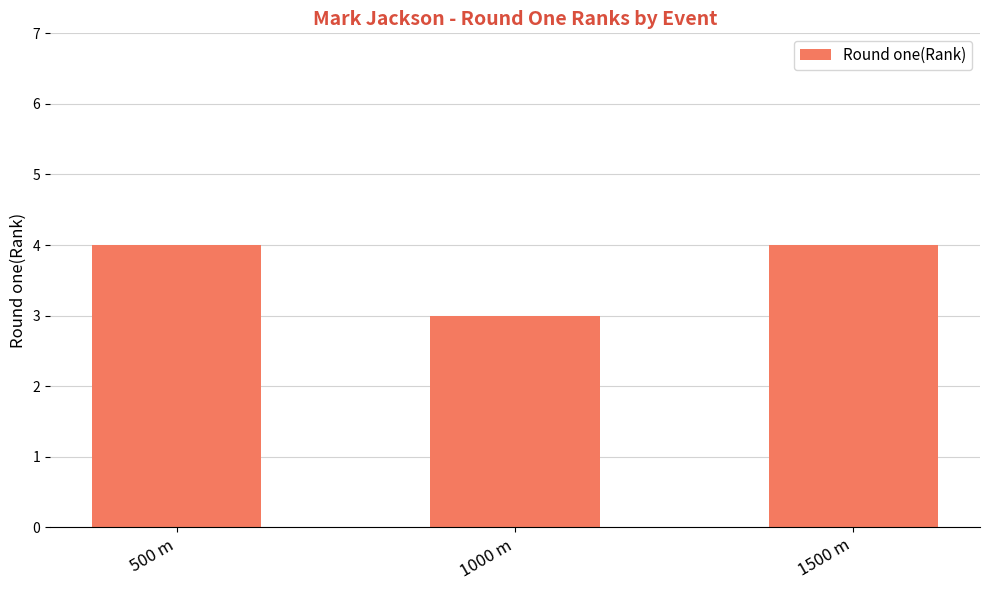

What is the average value?

4